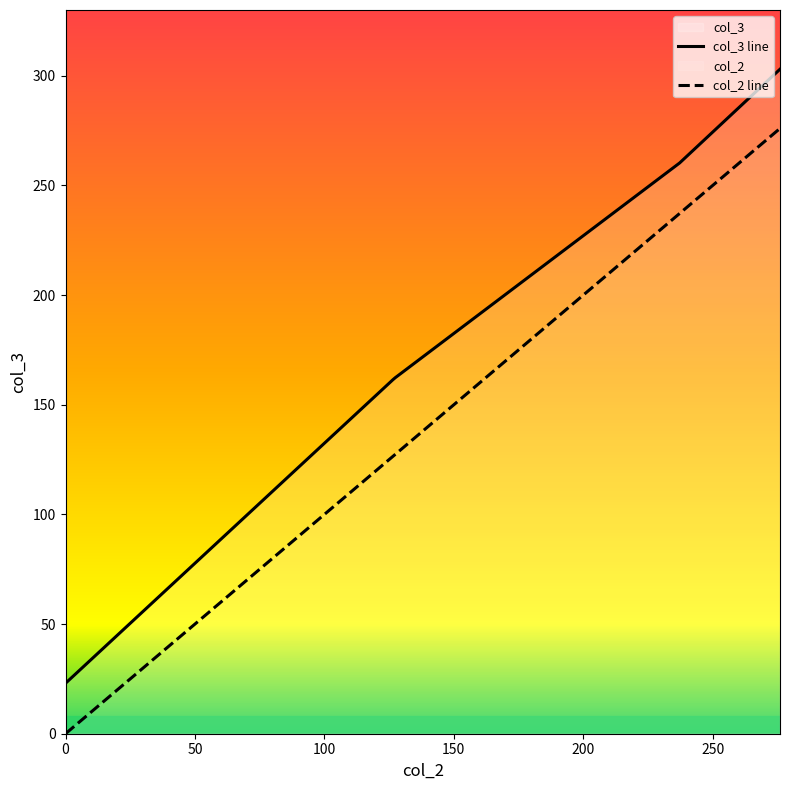

True or false: col_2 has more than 2 points higher than both neighbors.

False